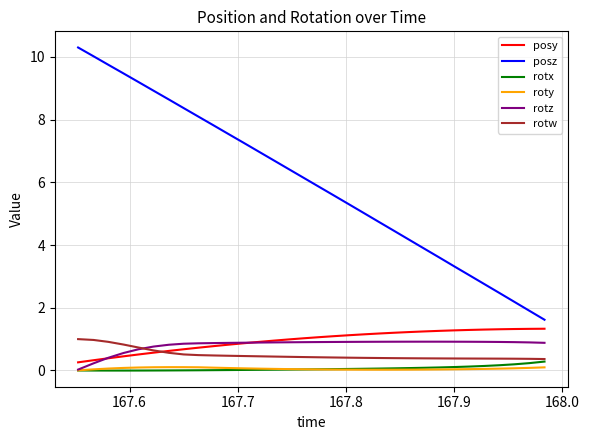

What are all the series names shown in the legend?

posy, posz, rotx, roty, rotz, rotw